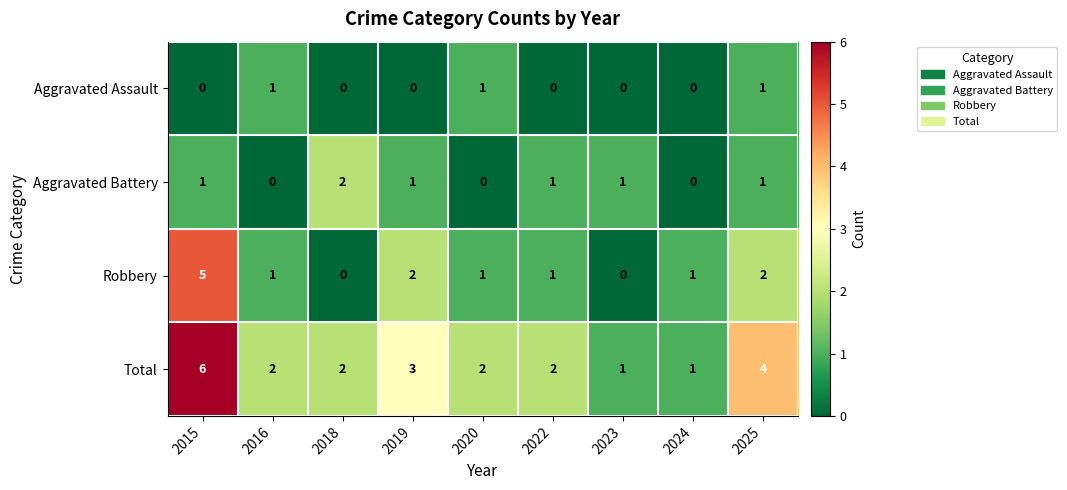

True or false: Total has a value of 2 at 2019.

False